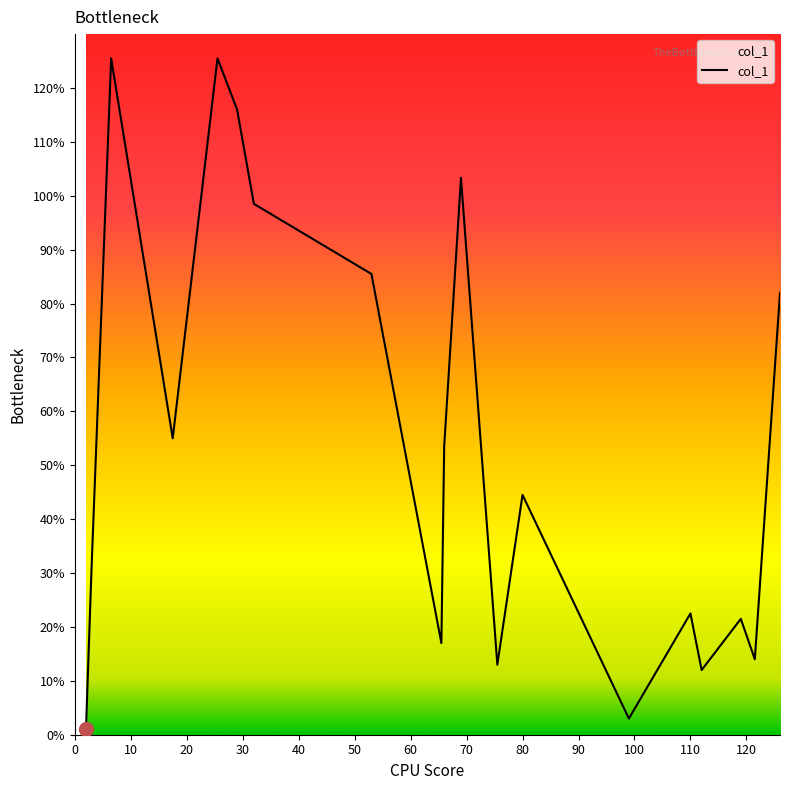

What is the difference between the maximum and minimum values?

124.5